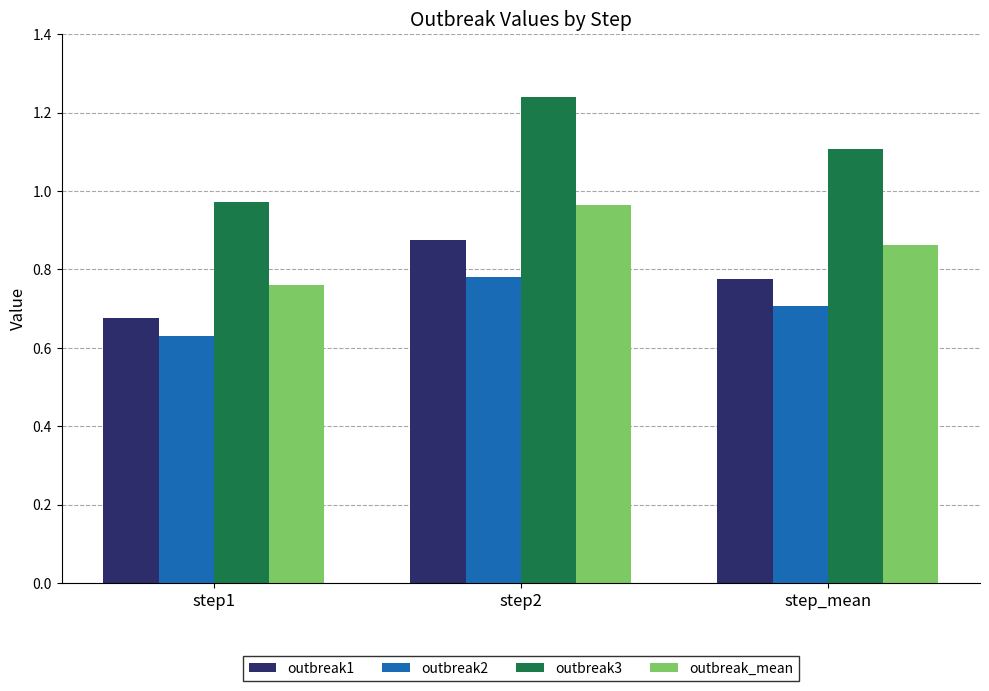

Count the number of categories in the chart.

3